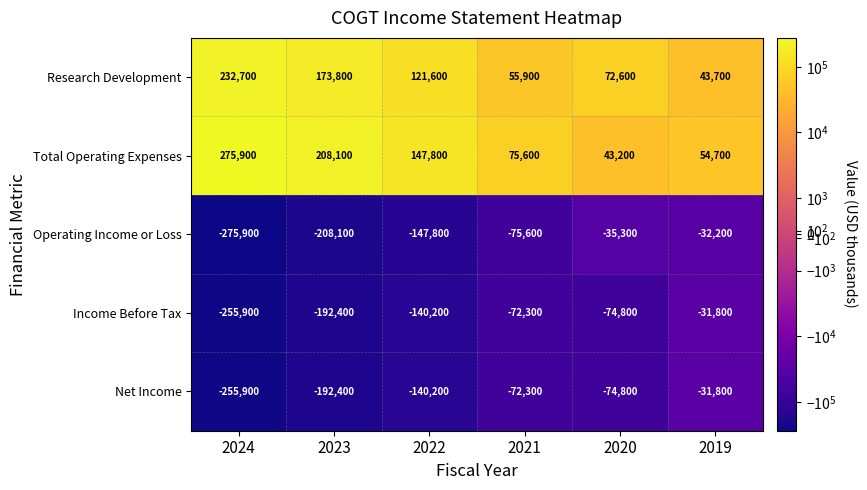

What is the total value across all series at 2024?

-279100